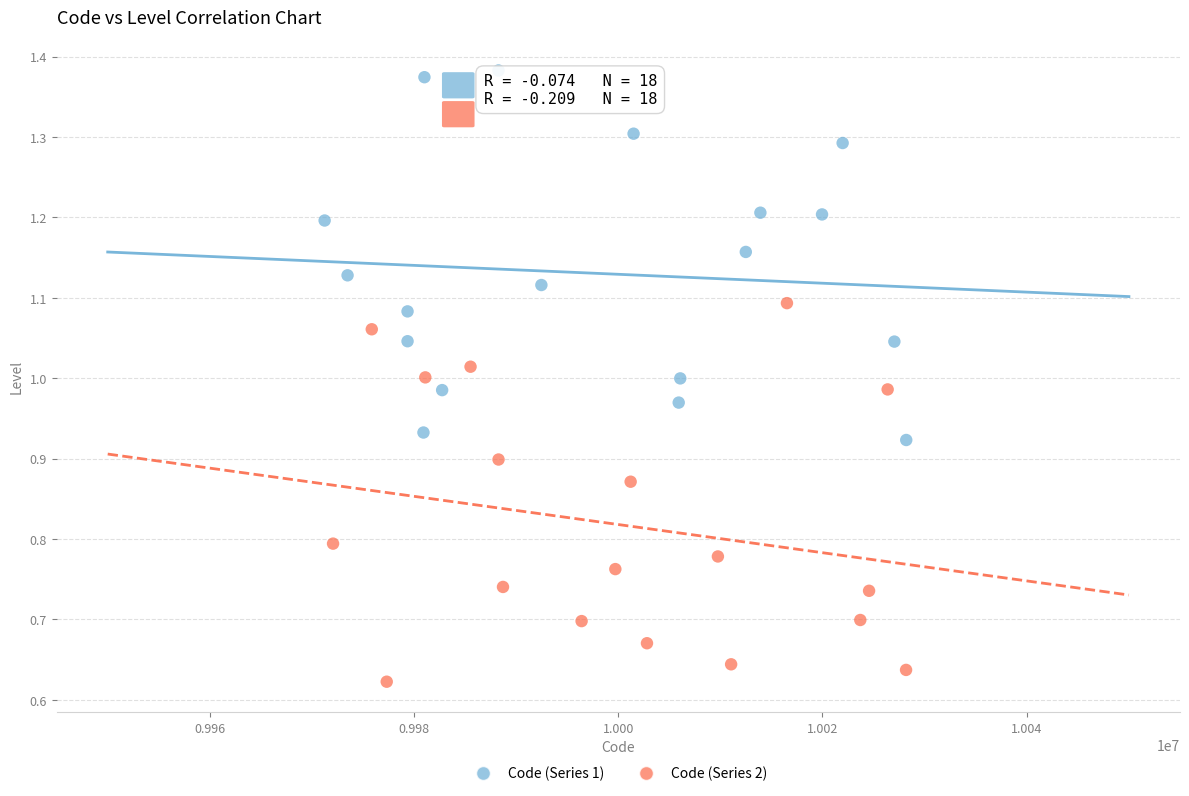

Which series contains the lowest Y value?

Code (Series 2)